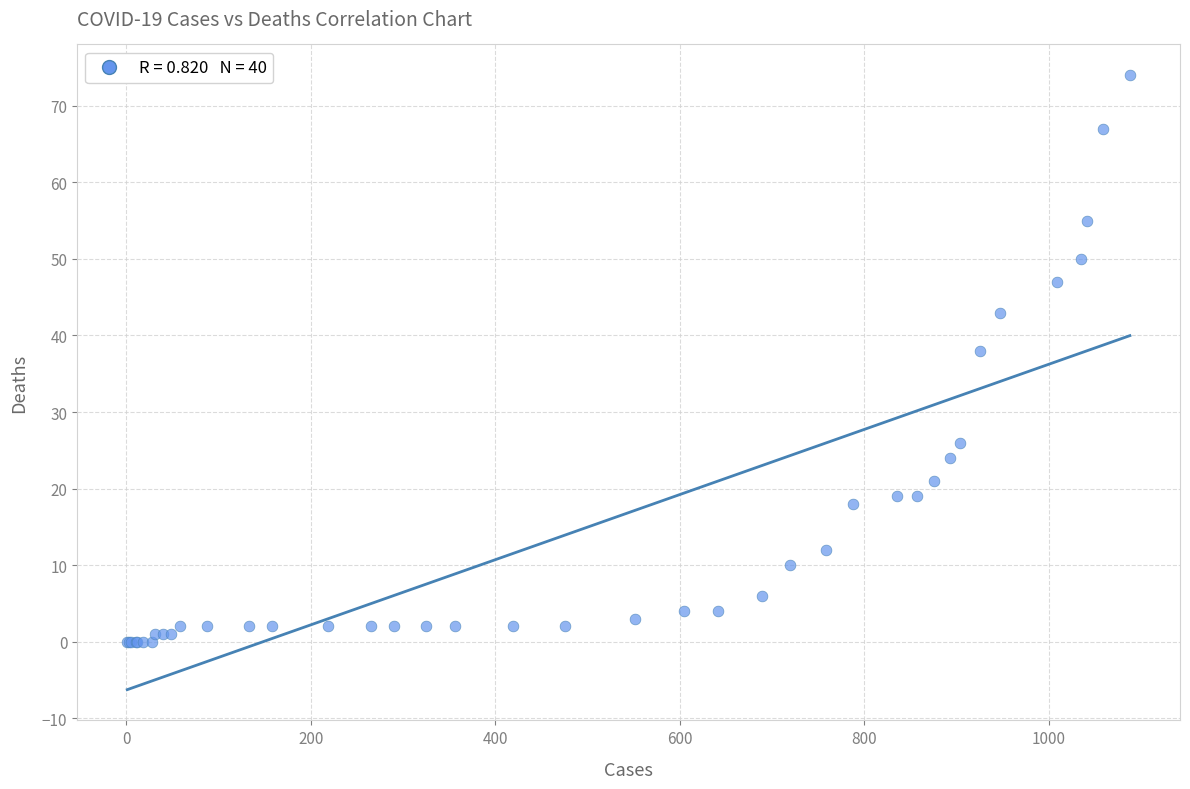

What Y value in the scatter plot is closest to 37?

38